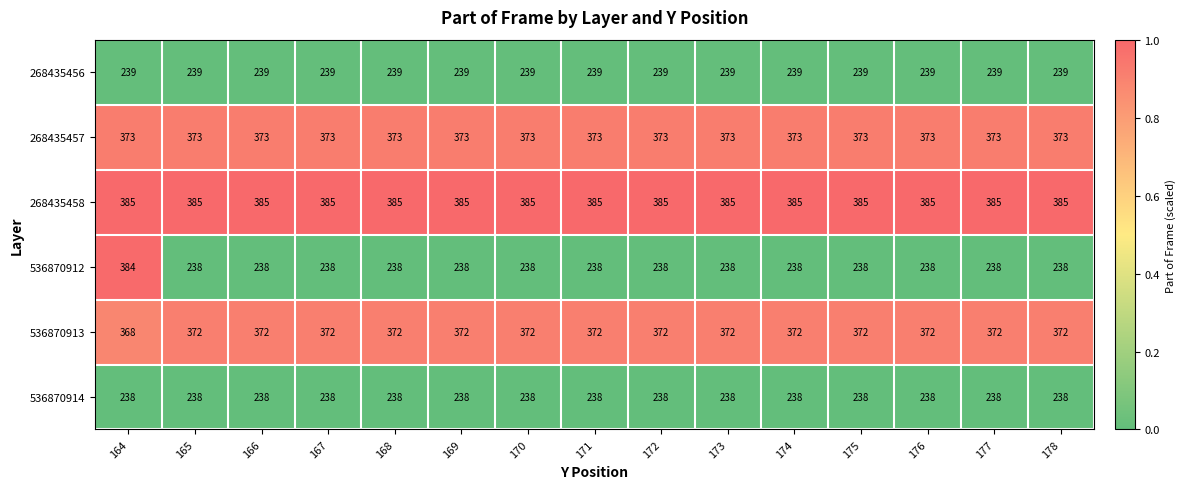

How many 536870913 values are between 372 and 373?

14